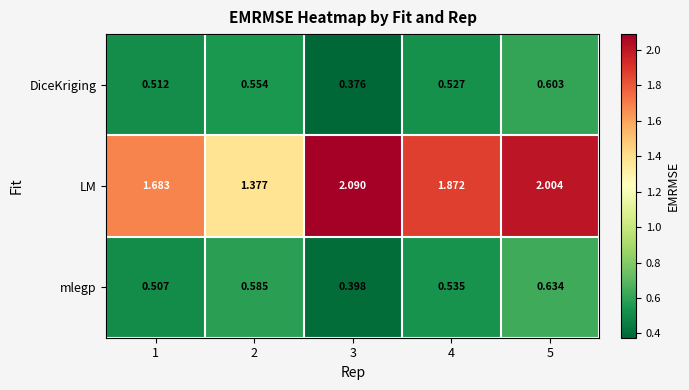

Which series changed the most between 1 and 5?

LM